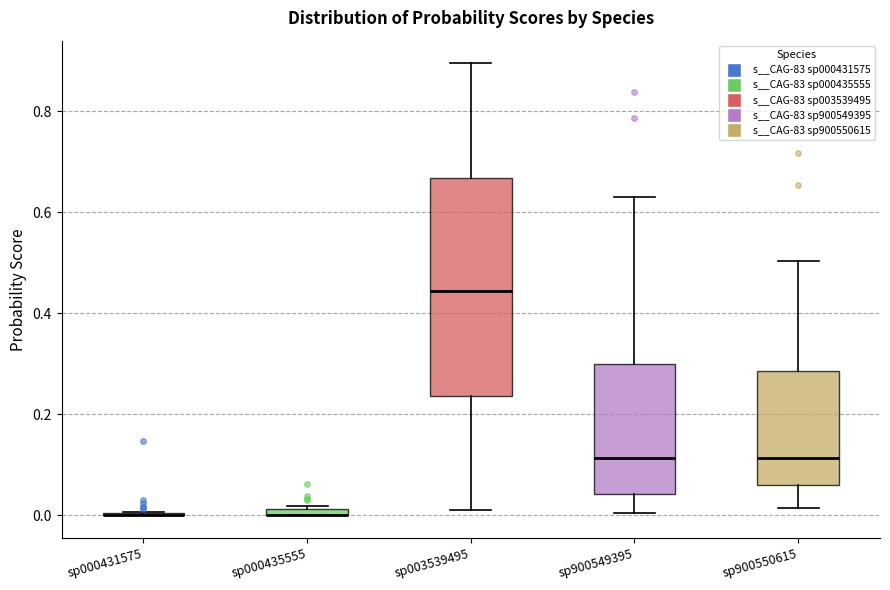

Where does the lower whisker of the box for sp003539495 end on the y-axis? The values are not printed on the chart, so give them approximately, as read against the axis.

0.00